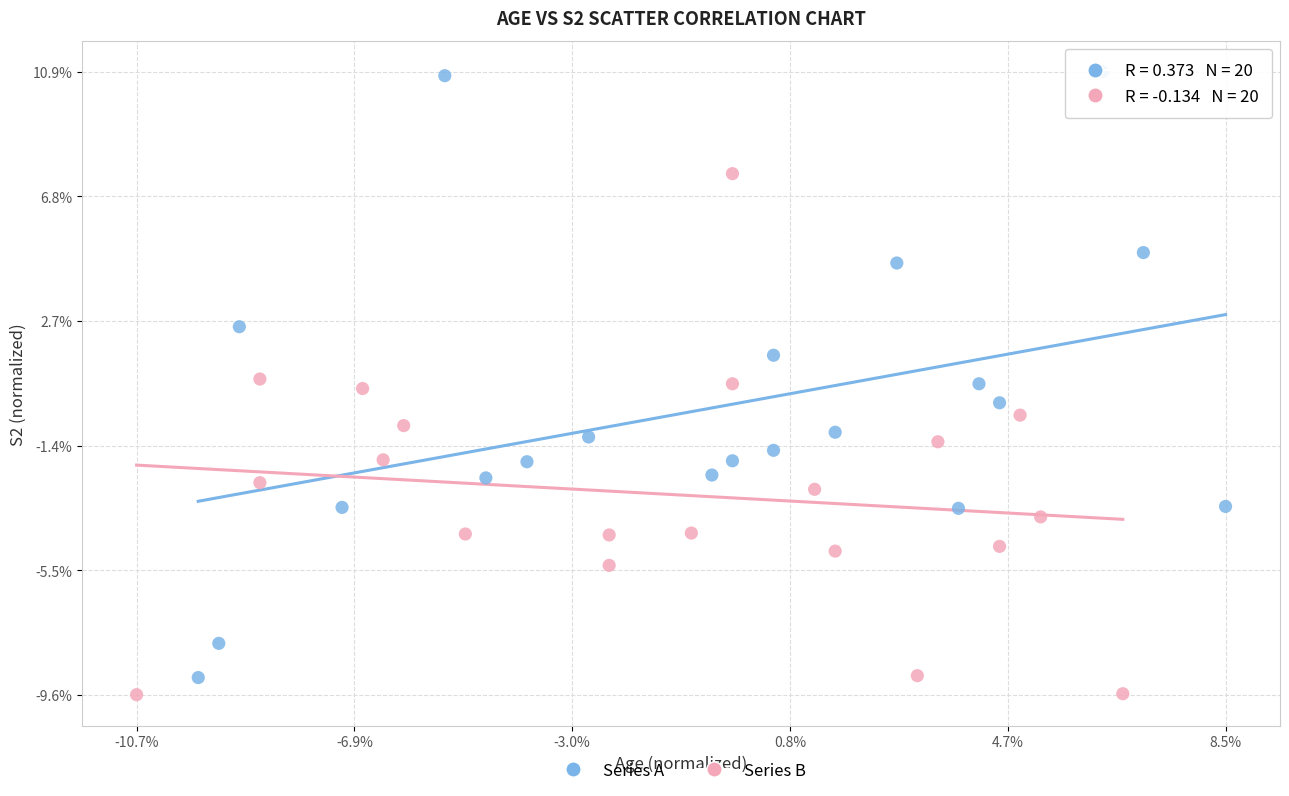

Which series reaches the minimum Y coordinate?

Series B